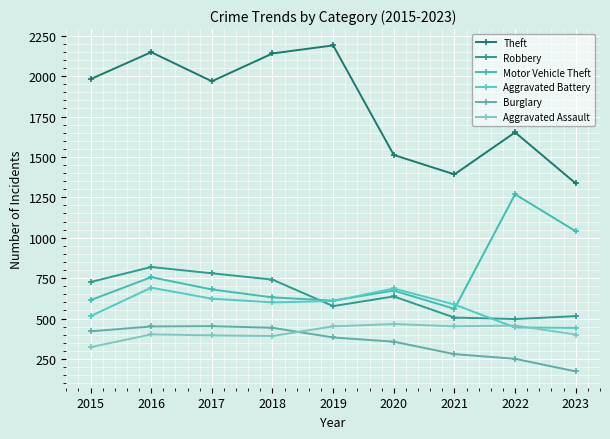

What is the value of the Aggravated Battery point at the 1st from the left?

515